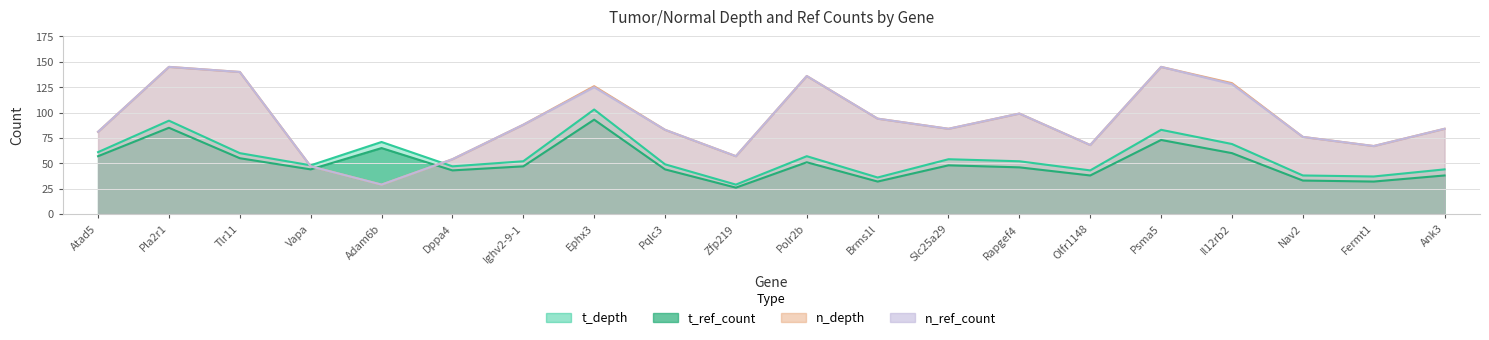

What is the difference between the highest and lowest values at Ighv2-9-1?

41